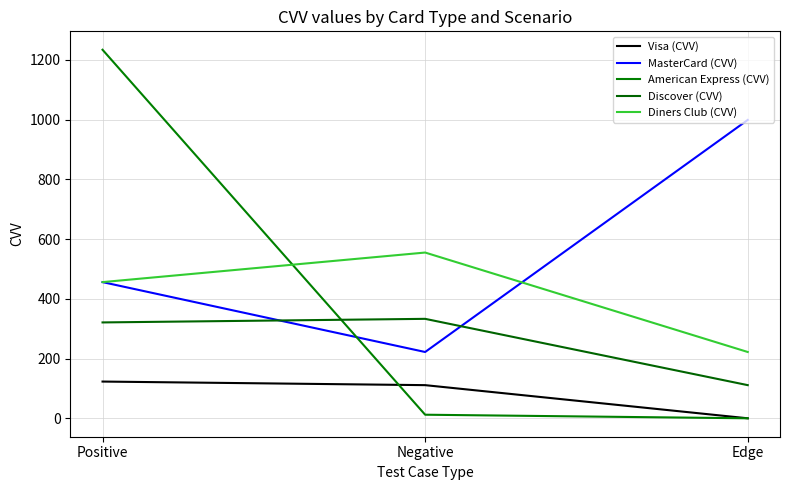

What are all the series names shown in the legend?

Visa (CVV), MasterCard (CVV), American Express (CVV), Discover (CVV), Diners Club (CVV)